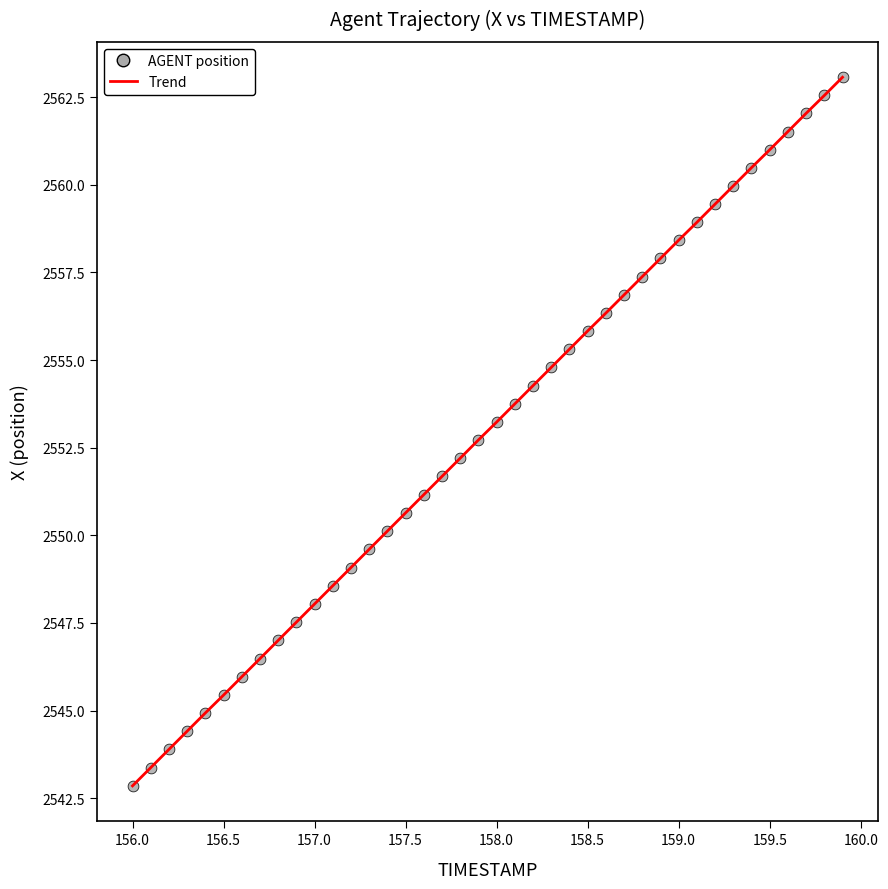

What is the maximum value shown in the chart?

2563.1